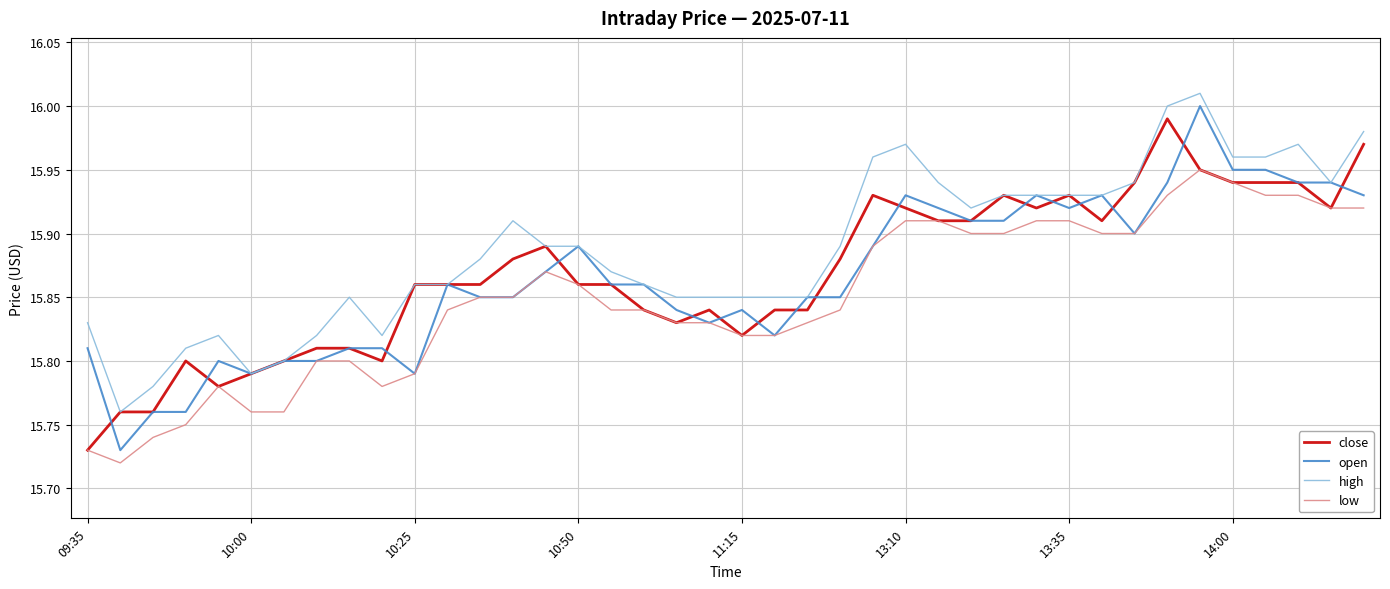

What is the difference between the second highest and second lowest values in the open series?

0.2